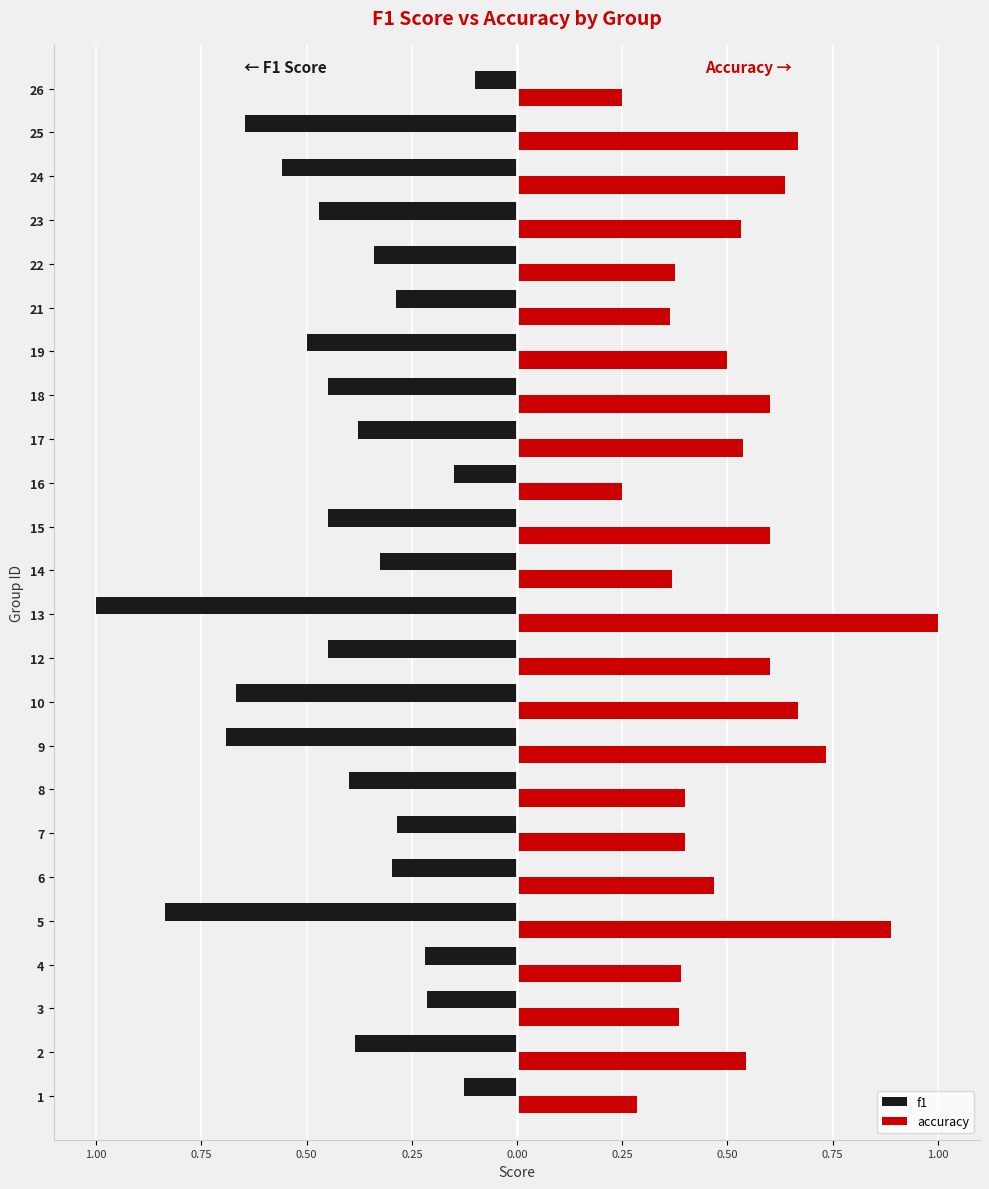

What is the difference between the maximum and minimum values in the accuracy series?

0.8